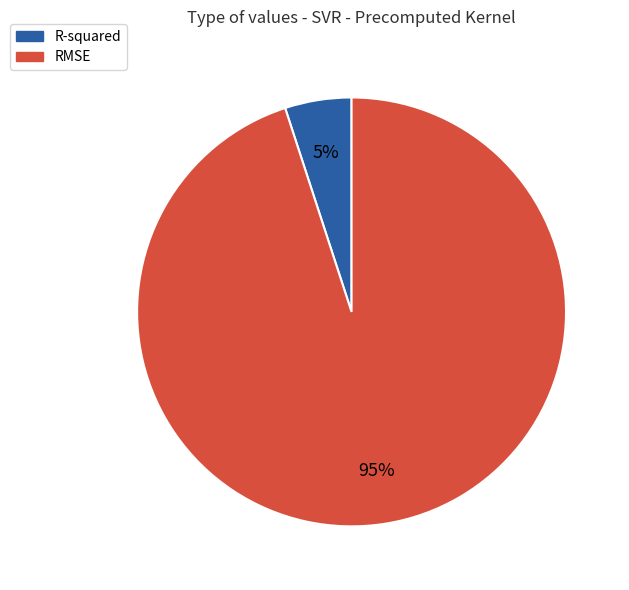

To the nearest percent, what portion does RMSE represent?

95%